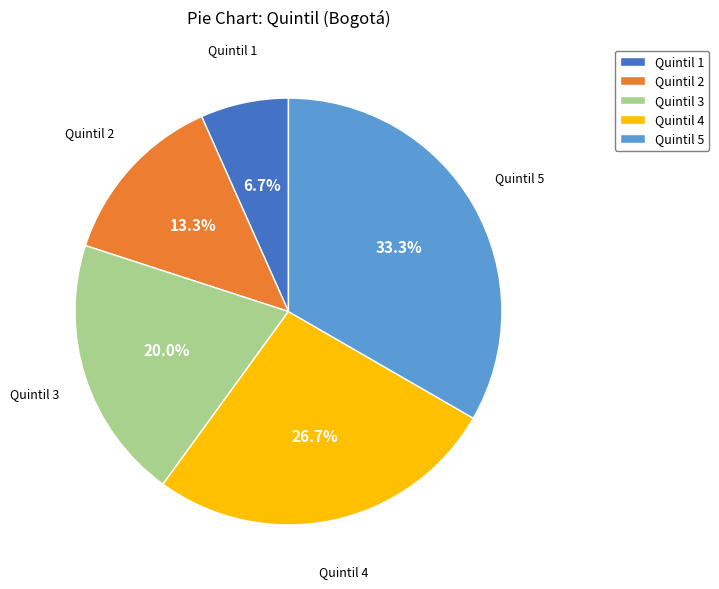

Which category has the biggest portion of the pie?

Quintil 5